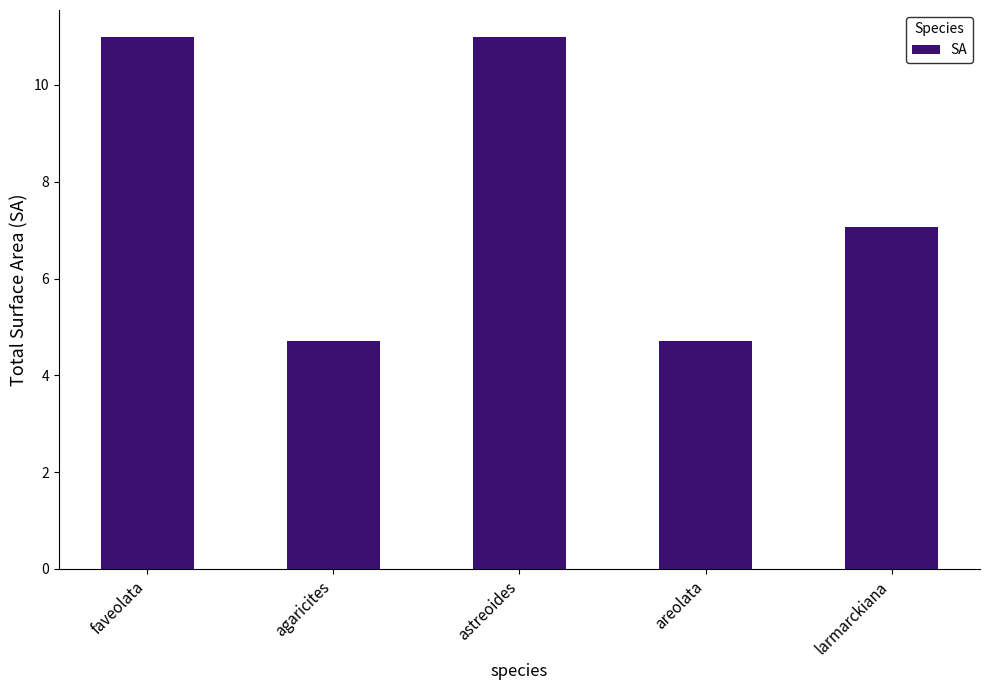

Count the number of categories in the chart.

5